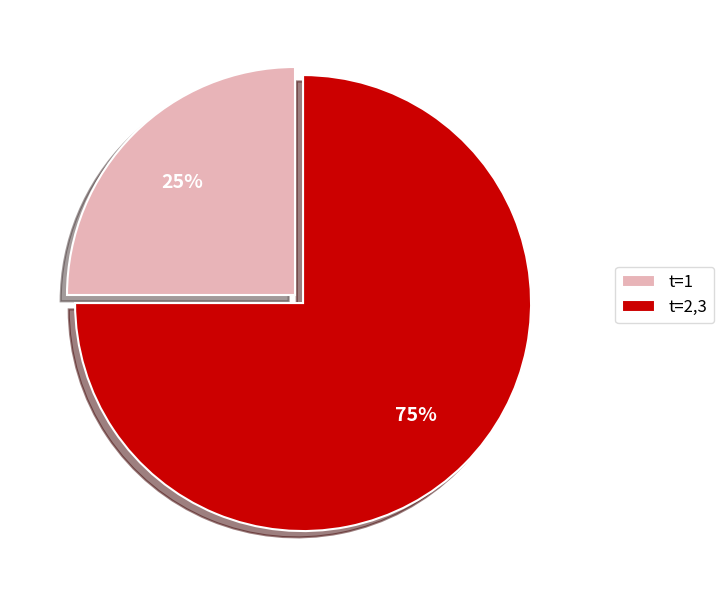

To the nearest percent, what is the difference between the largest and smallest slice percentages?

50%